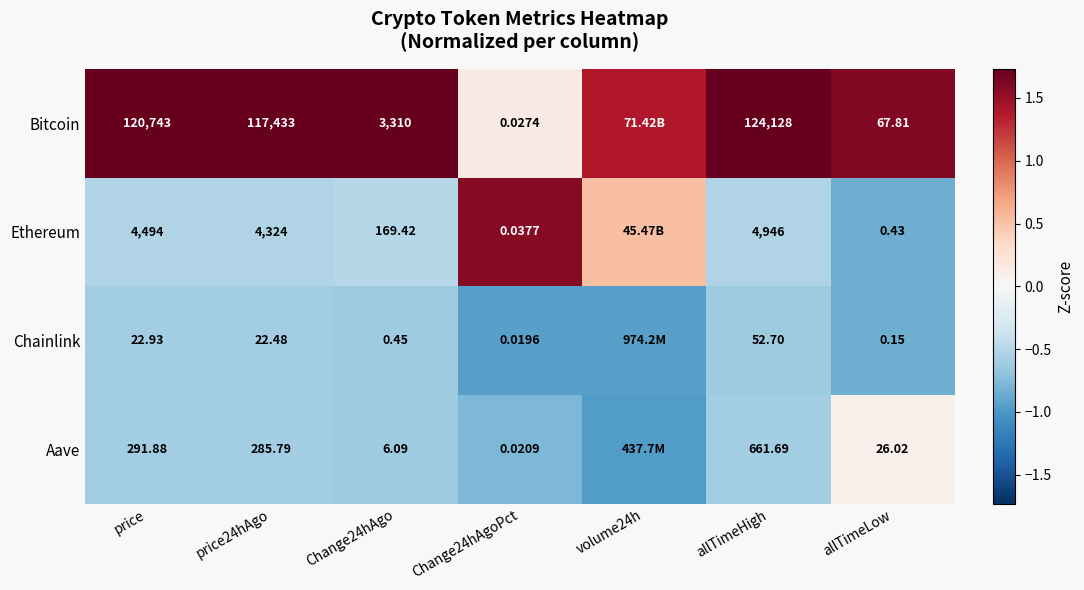

Which series changed the most between allTimeHigh and allTimeLow?

Bitcoin